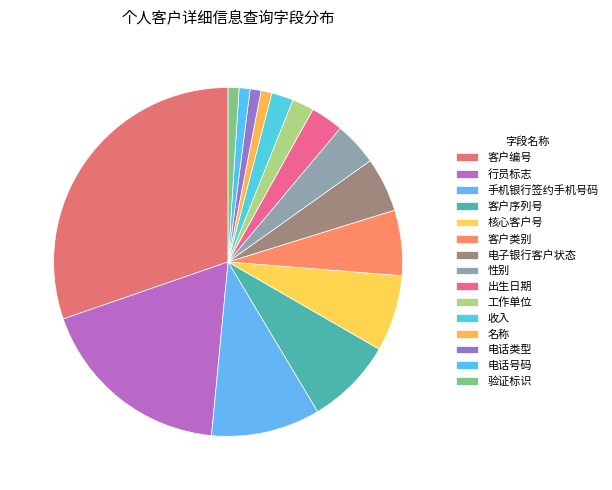

What percentage do 电子银行客户状态 and 客户编号 together represent?

35.4%